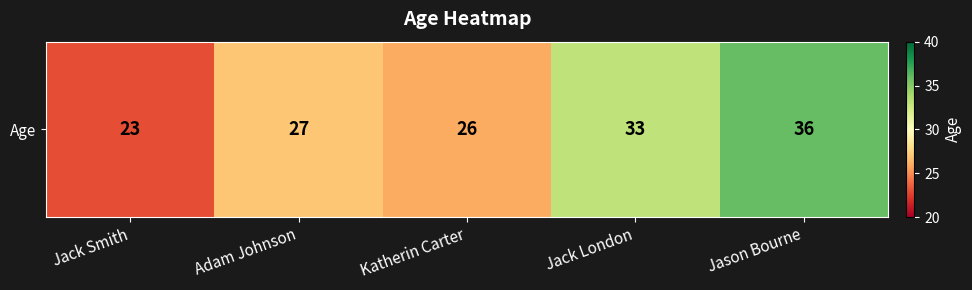

What is the sum of the values at Adam Johnson and Jack Smith?

50